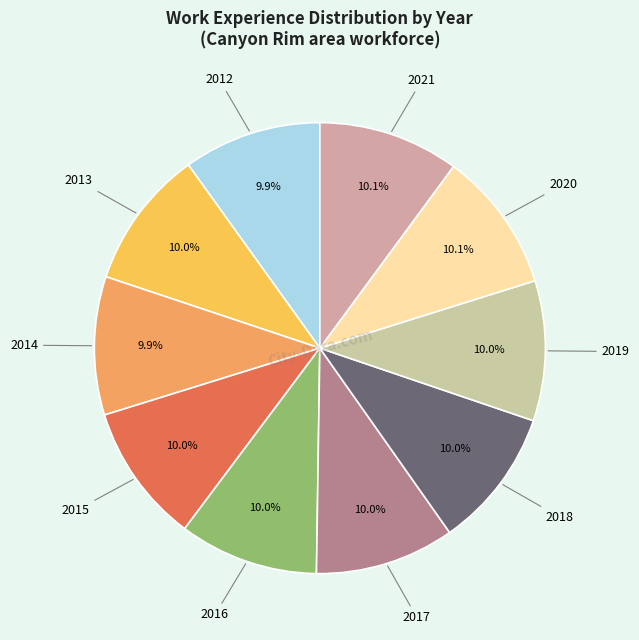

How many slices are in this pie chart?

10